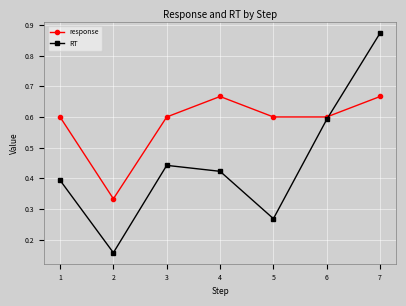

How many lines are shown in the chart?

2